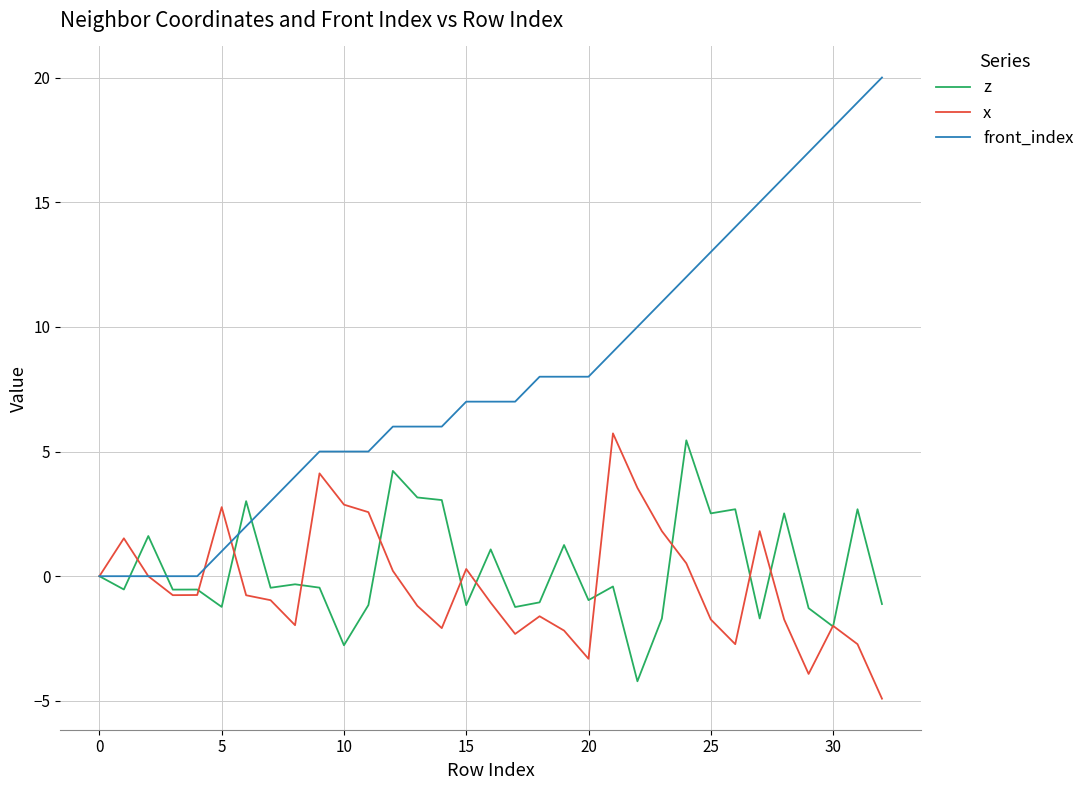

What is the highest value of the front_index series?

20.0